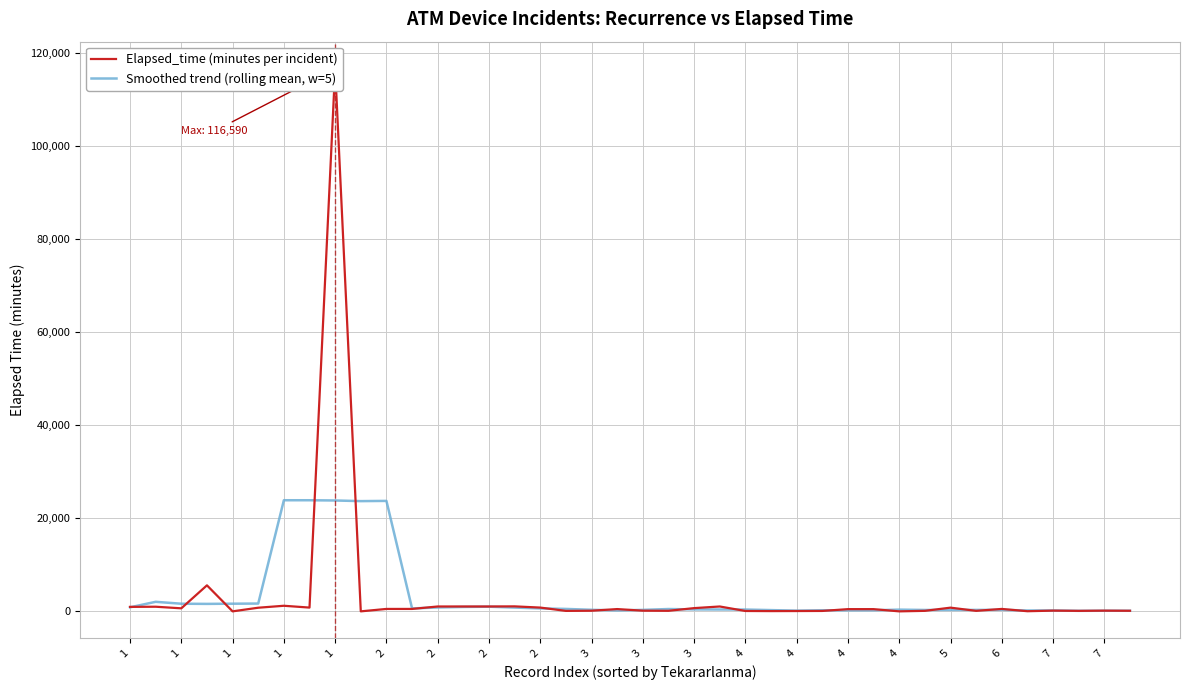

Rank the series by their average value, from lowest to highest.

Elapsed_time (minutes per incident), Smoothed trend (rolling mean, w=5)